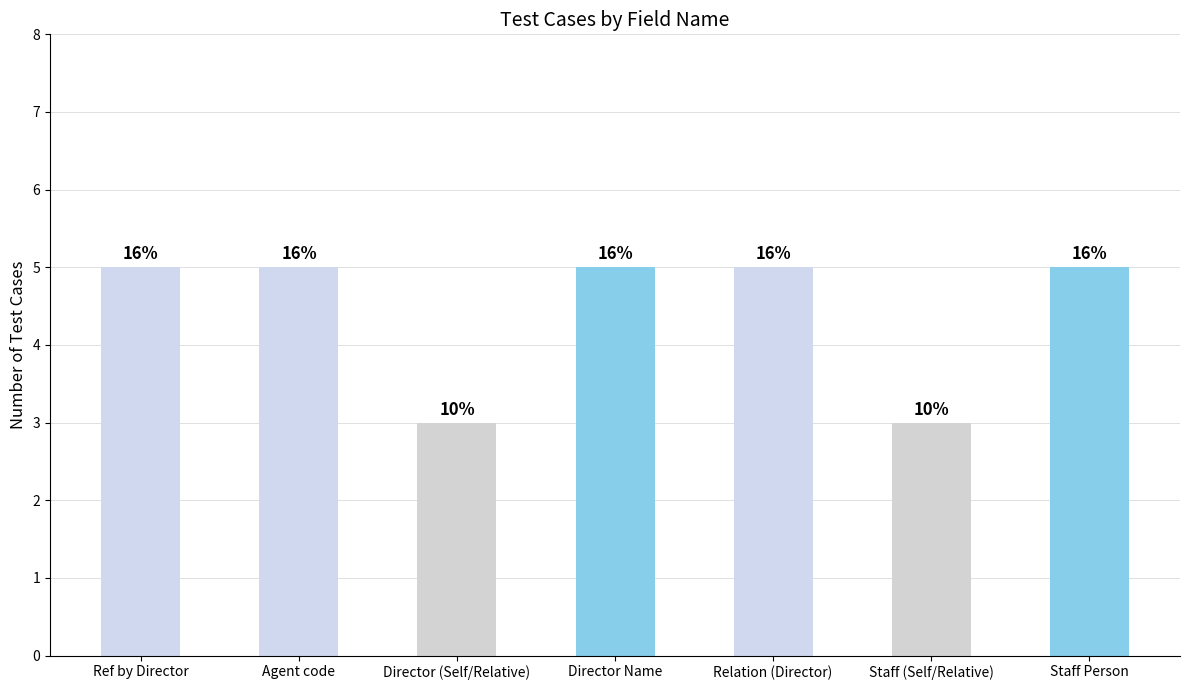

What is the difference between the second highest and minimum values?

2